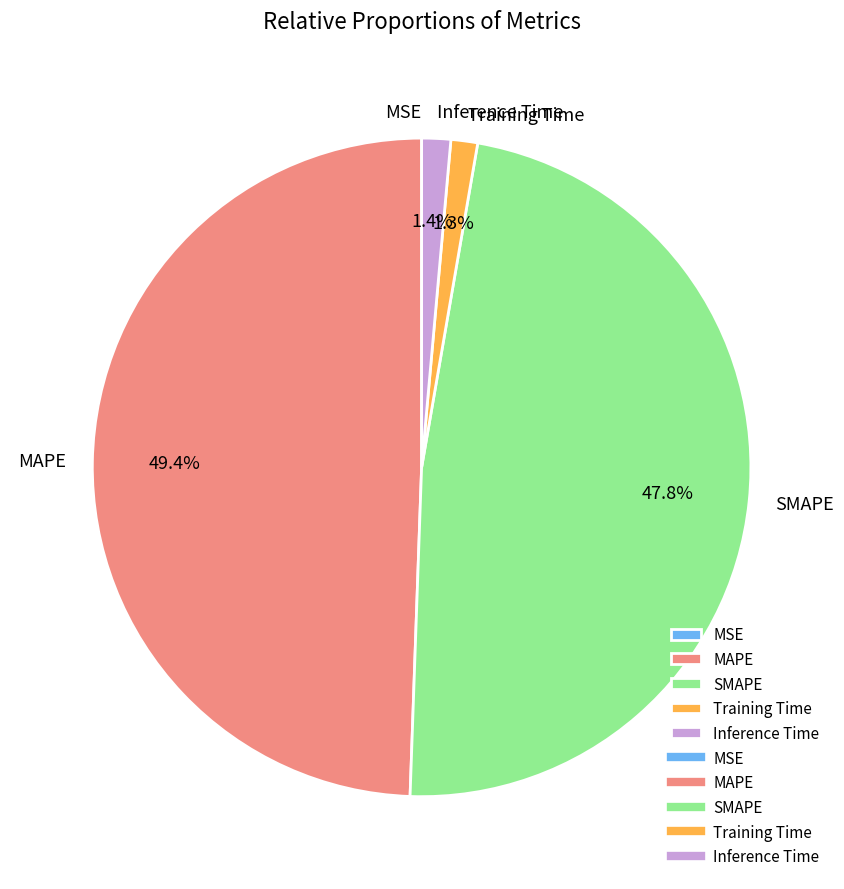

What percentage is NOT represented by MAPE?

50.6%